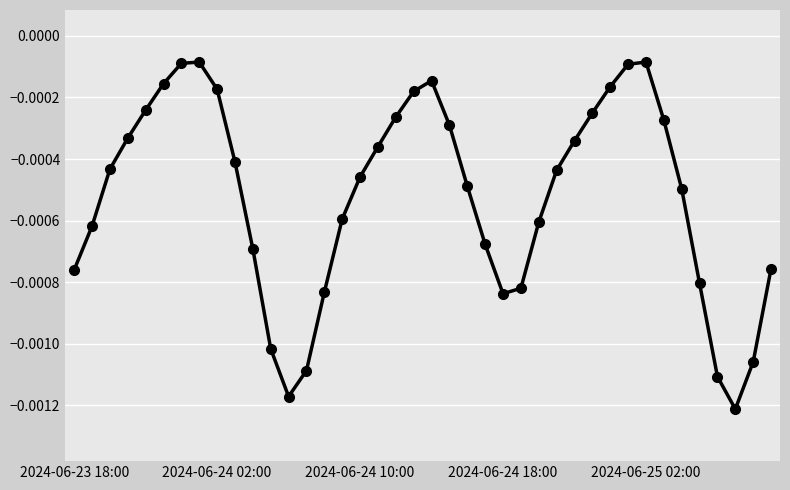

How many interior local peaks (higher than both neighbors) does the data have?

3